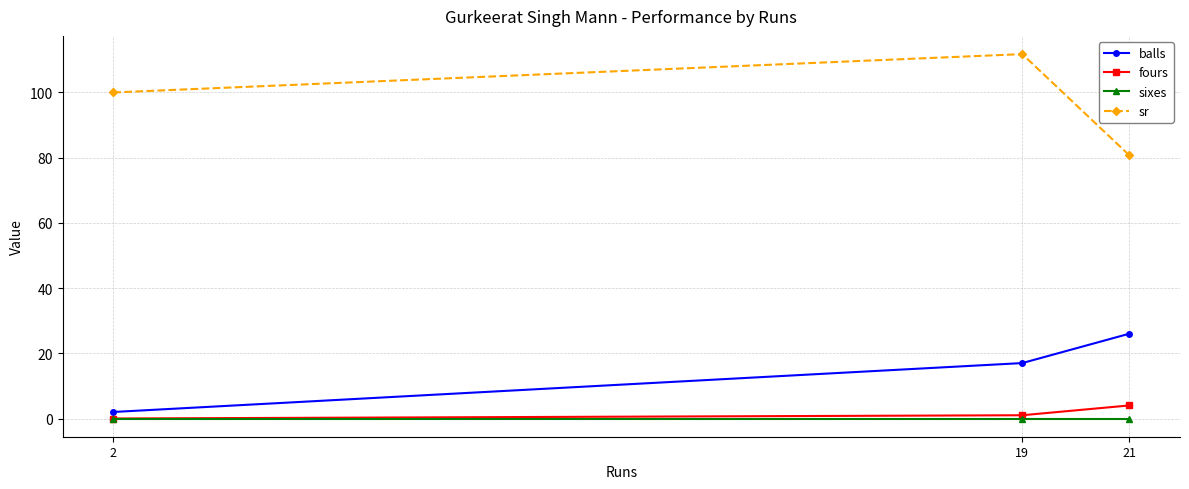

Is this an area chart (filled region under the line)?

No